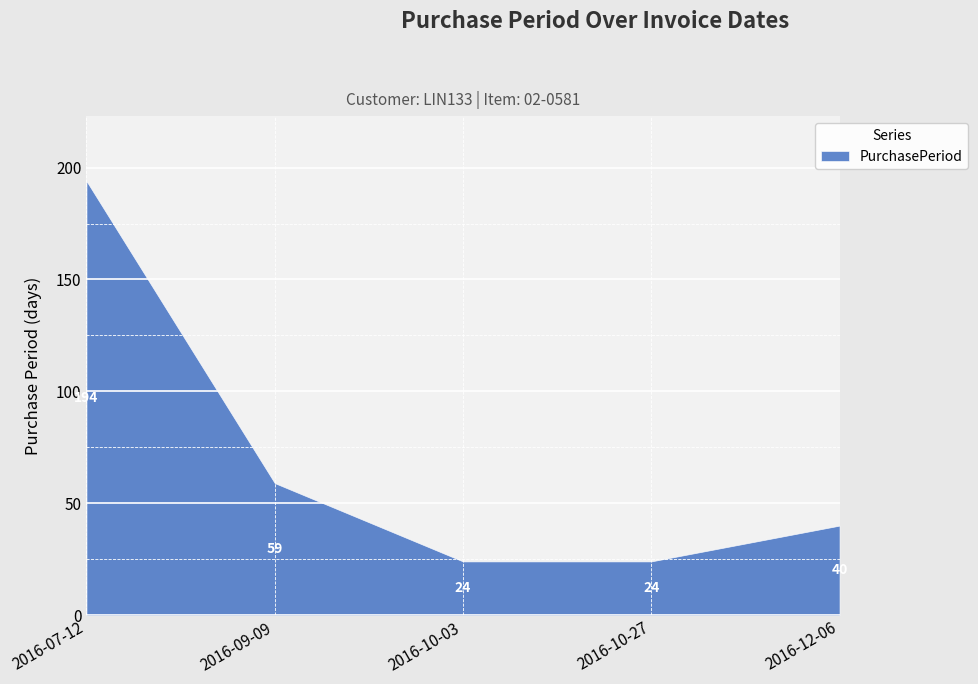

What is the smallest value displayed?

24